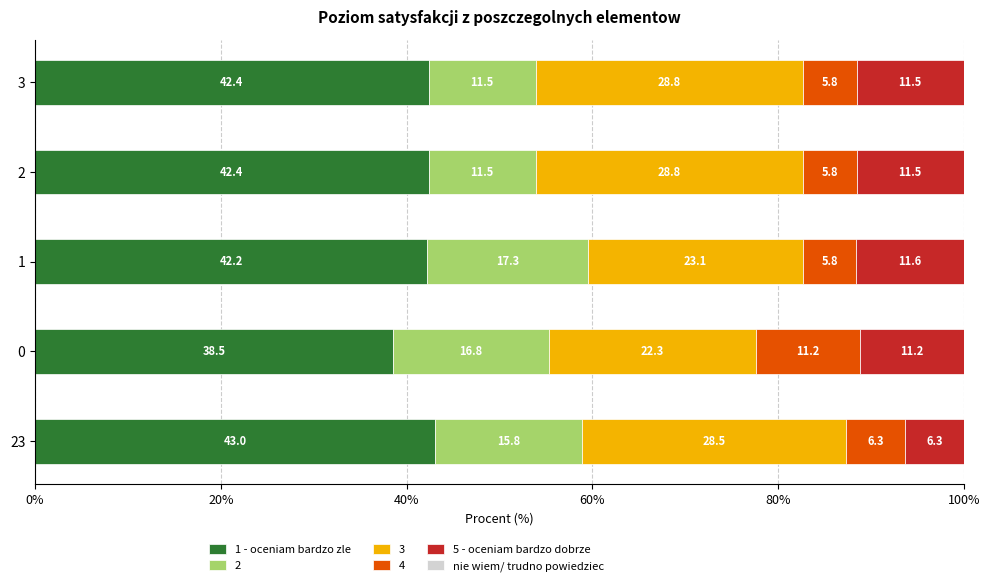

What is the total value across all series at 0?

100.0